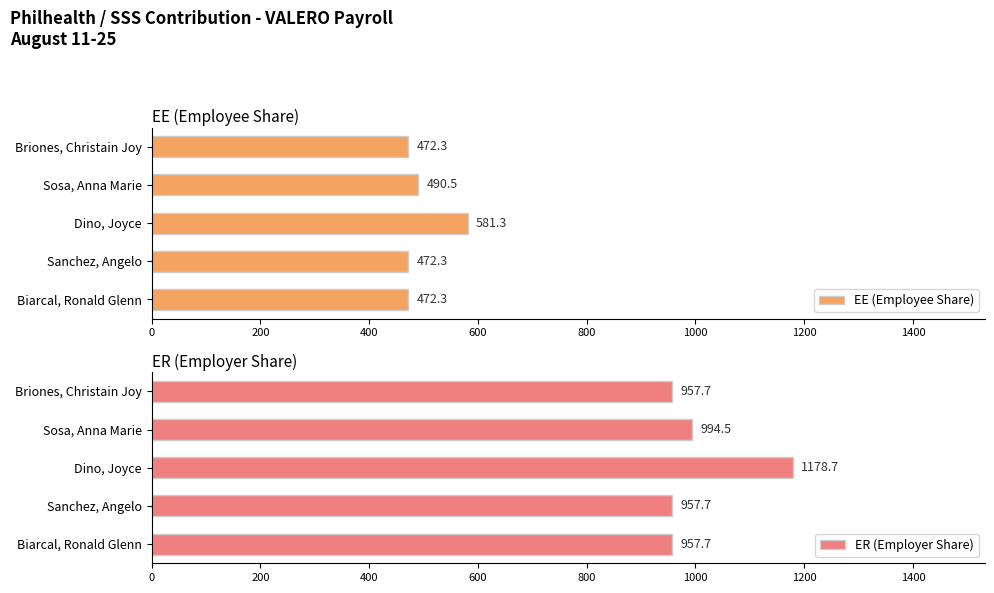

What are all the series names shown in the legend?

EE (Employee Share), ER (Employer Share)